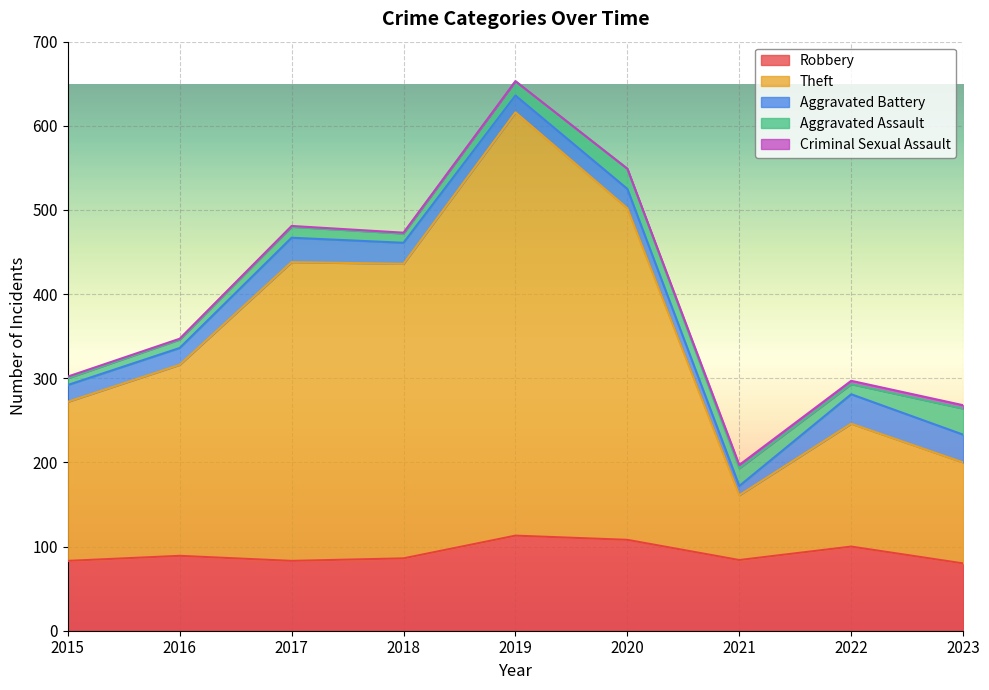

What is the maximum value shown in the chart?

503